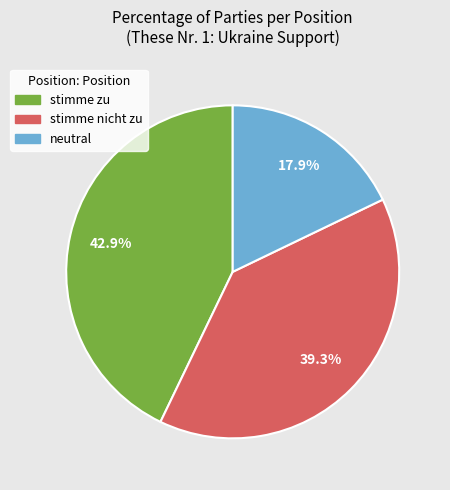

To the nearest percent, what is the average slice percentage?

33%